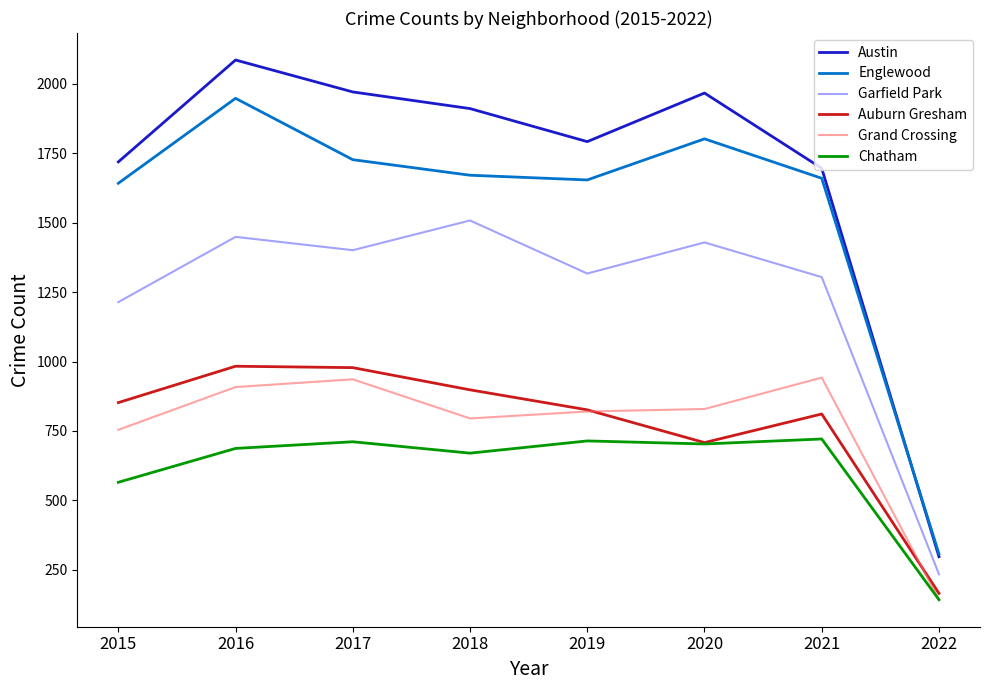

True or false: Grand Crossing has a value of 241 at 2022.

False